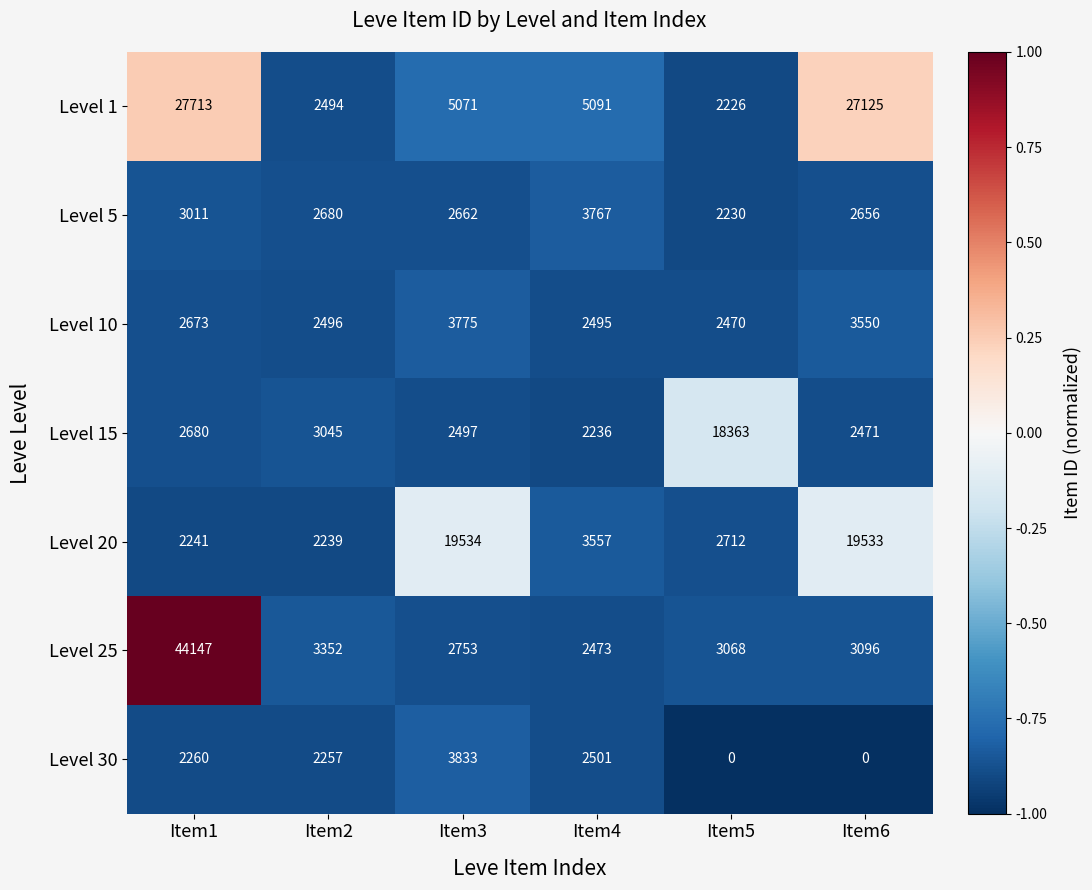

What is the spread (max minus min) of values at Item4?

2855